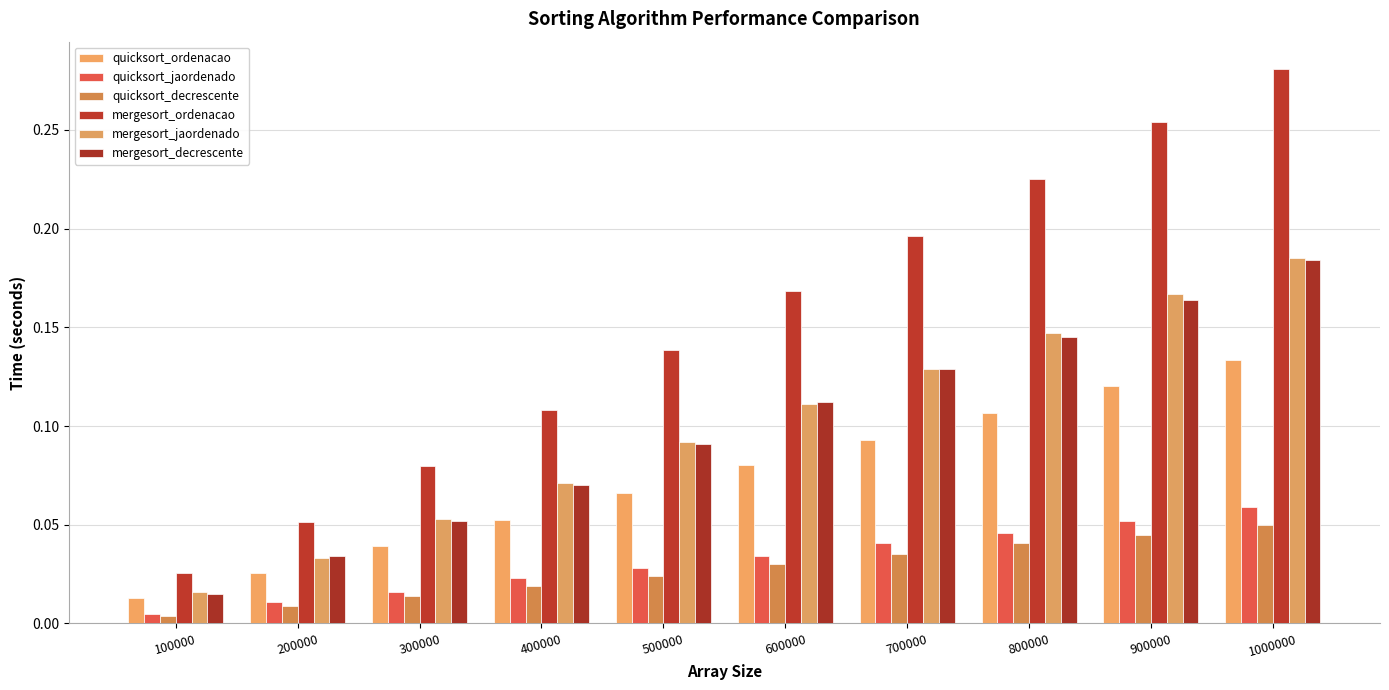

What is the value of the mergesort_jaordenado bar at the 10th from the left?

0.2